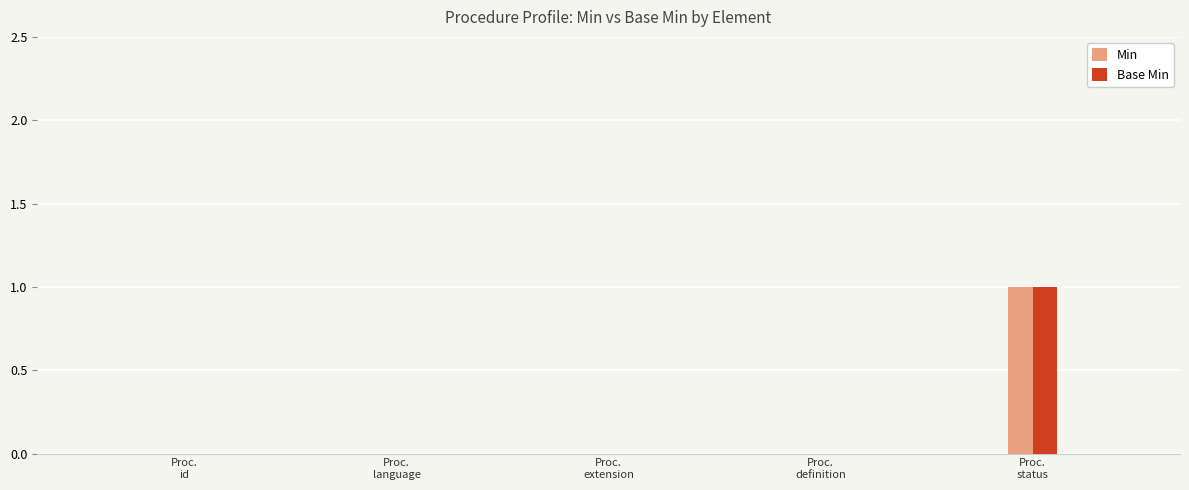

Which series has the largest range (max minus min)?

Min